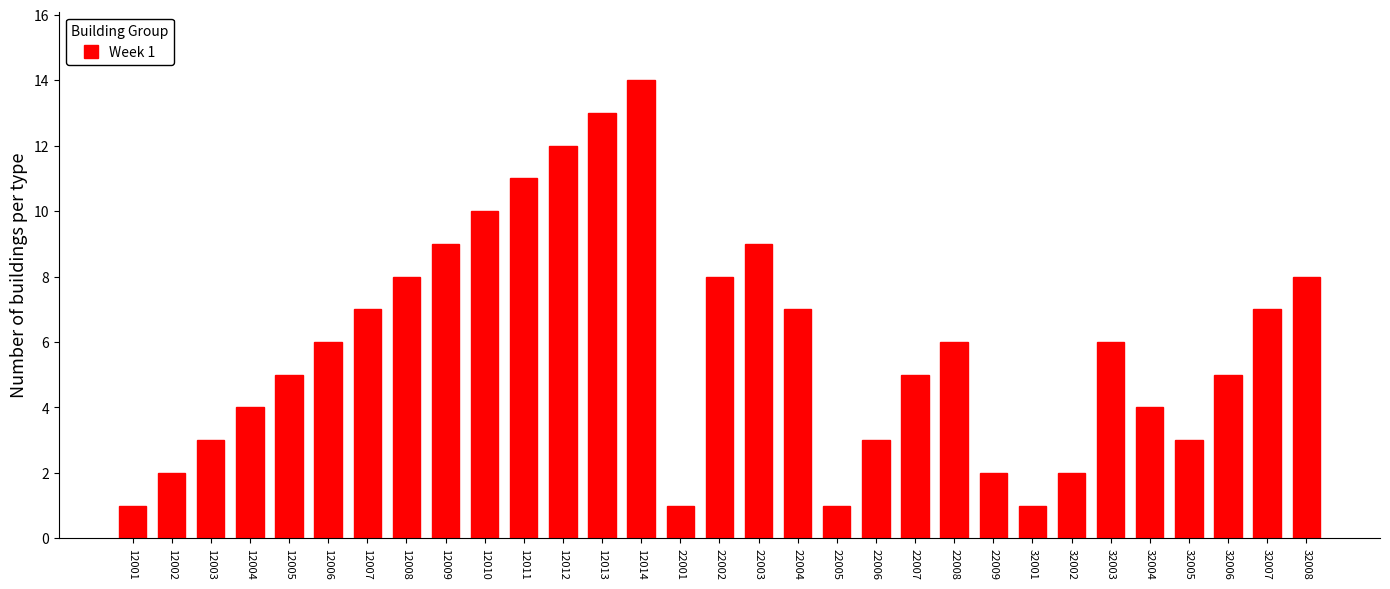

What is the difference between the values at 12003 and 32008?

5